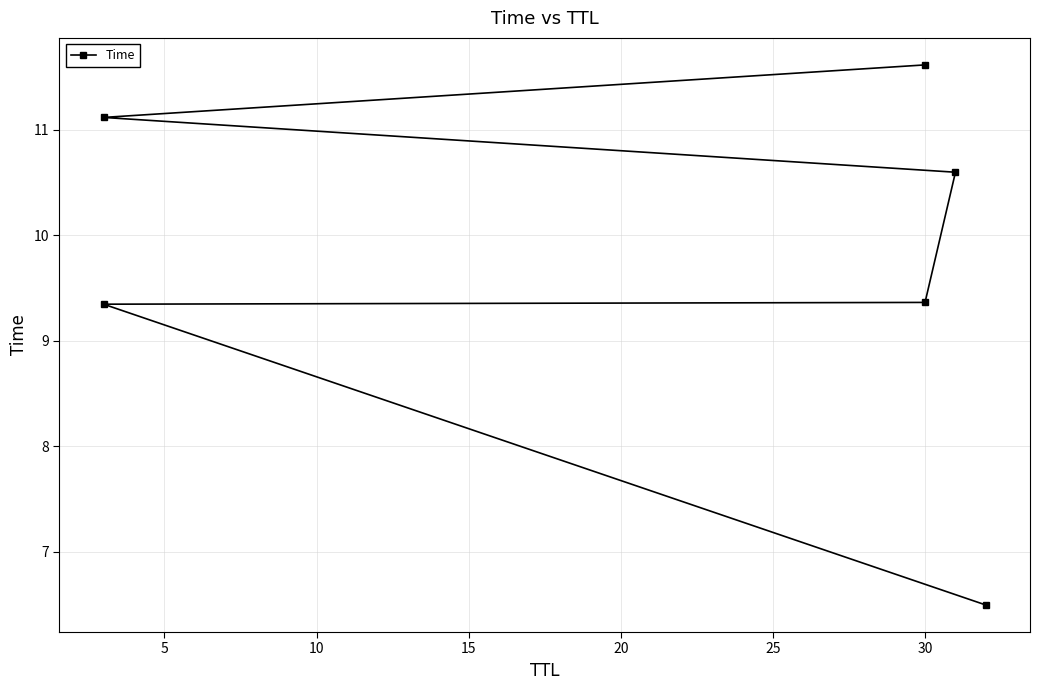

What is the difference between the maximum and second lowest values?

2.3